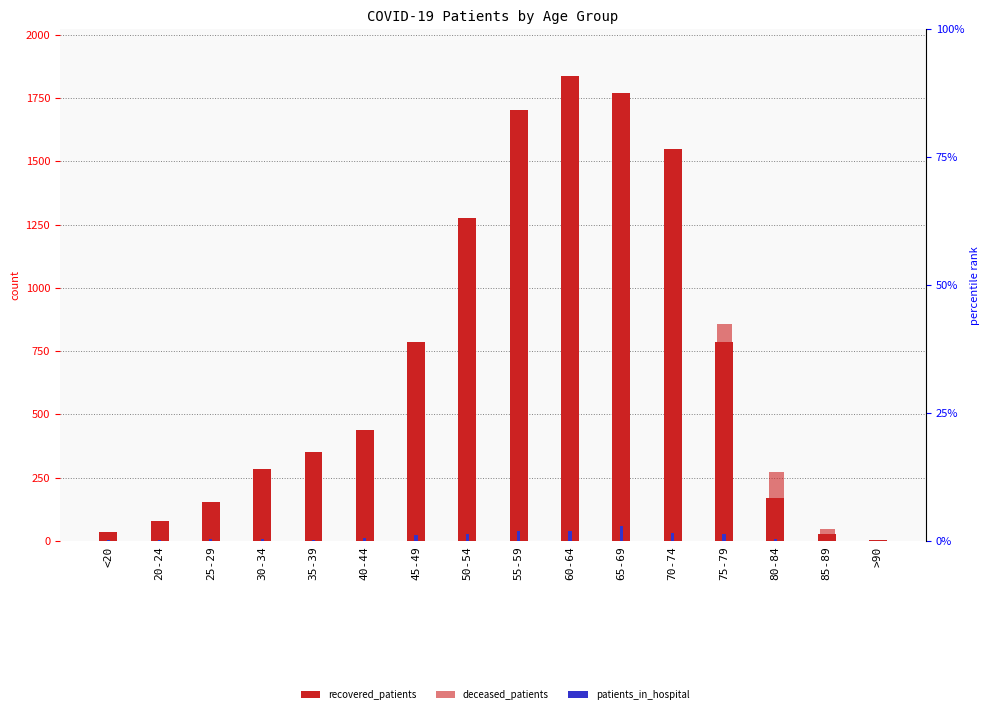

How many values in the patients_in_hospital series exceed 10?

7